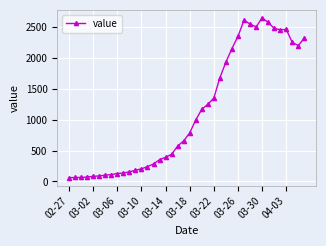

What is the sum of all values?

44980